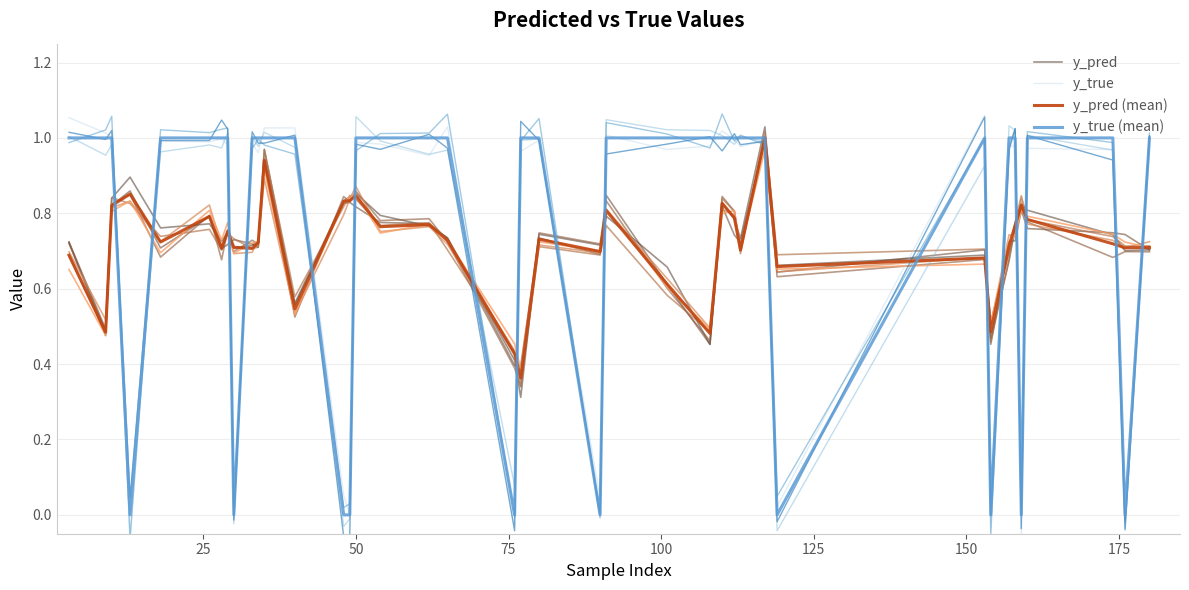

In y_true, how many points are higher than both neighbors (excluding endpoints)?

13